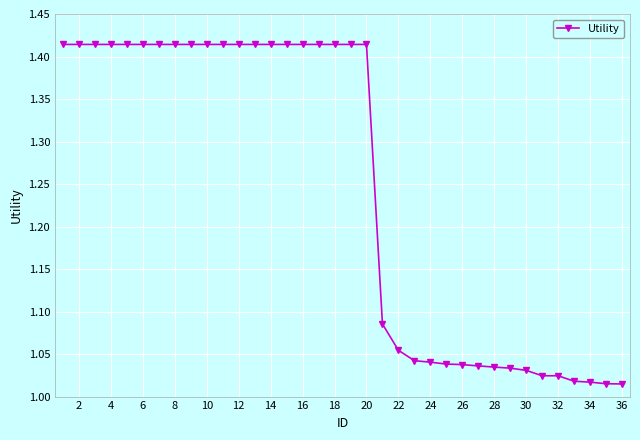

What is the difference between the maximum and minimum values?

0.4